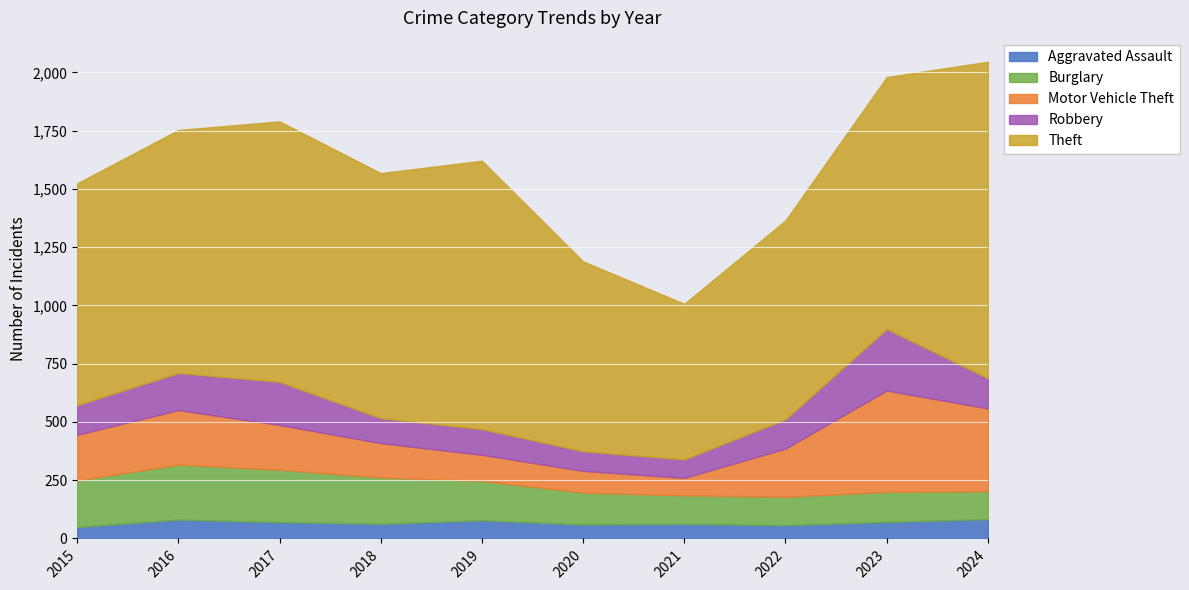

How many lines are shown in the chart?

5